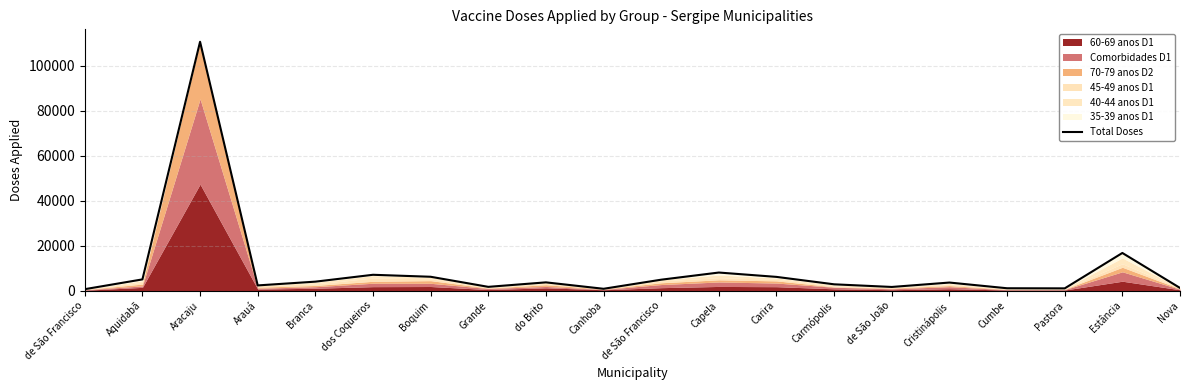

What is the maximum value shown in the chart?

110624